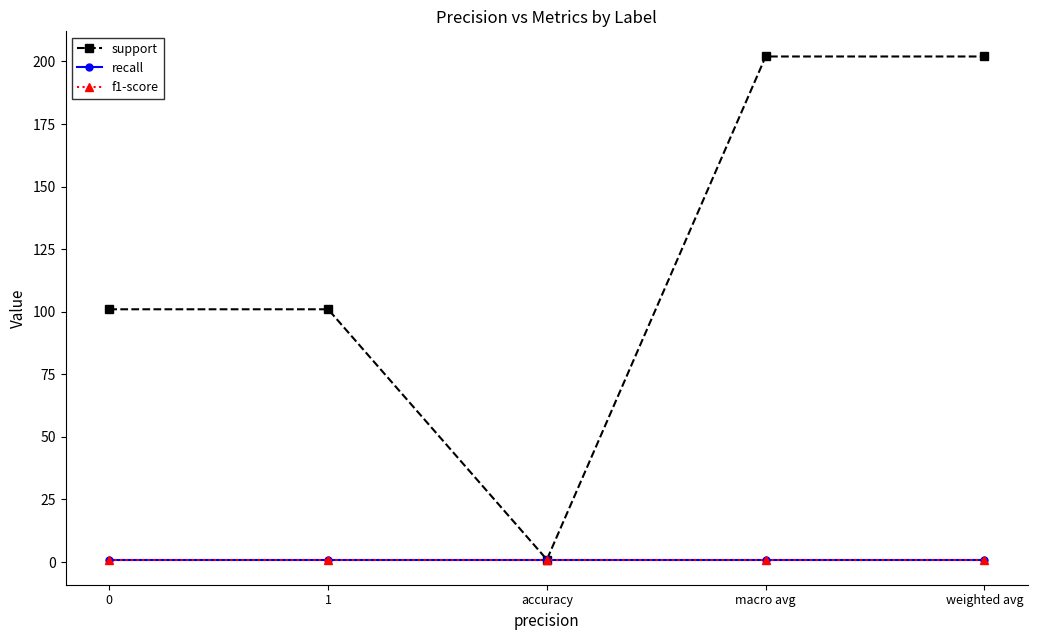

Does the chart have visible grid lines?

No